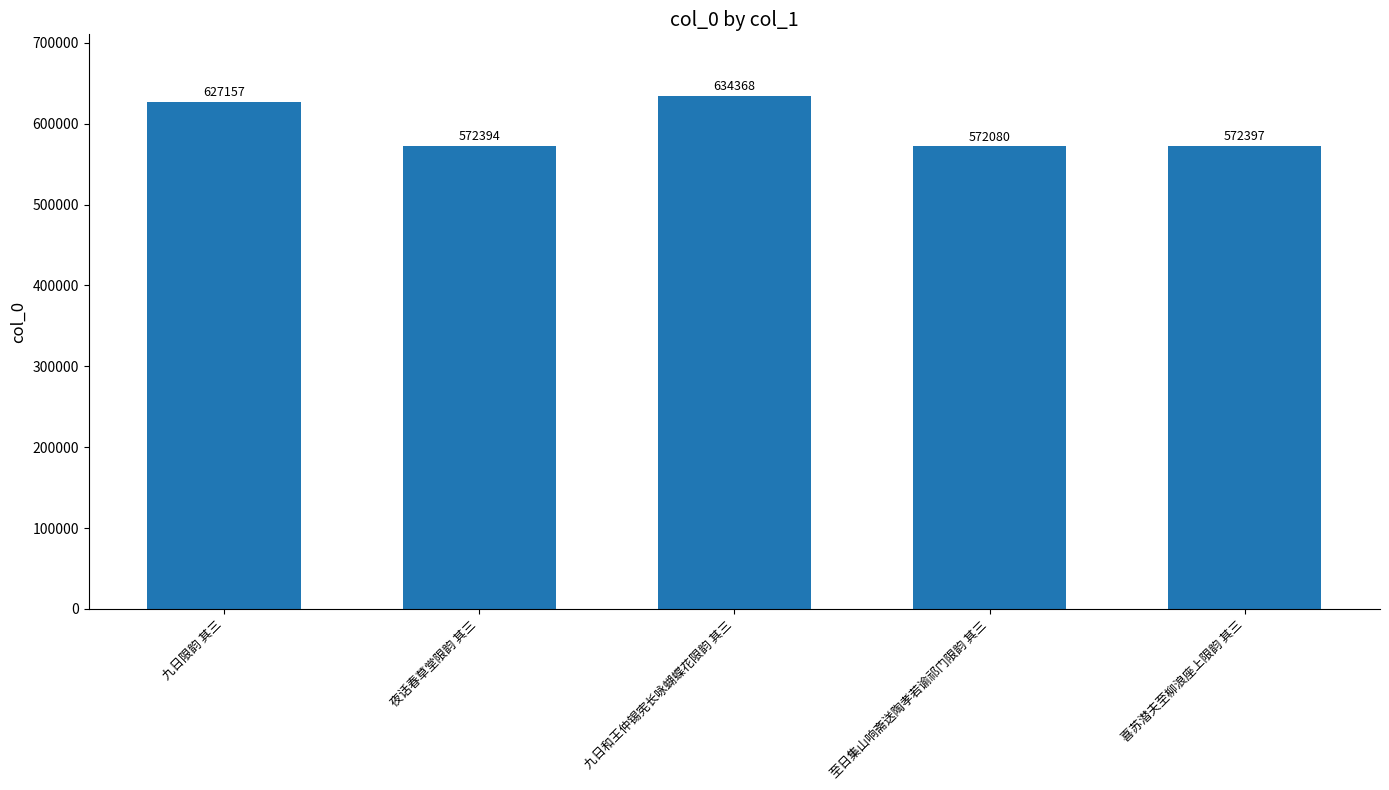

Reading left to right, transcribe all the data shown in this chart.

627157	572394	634368	572080	572397